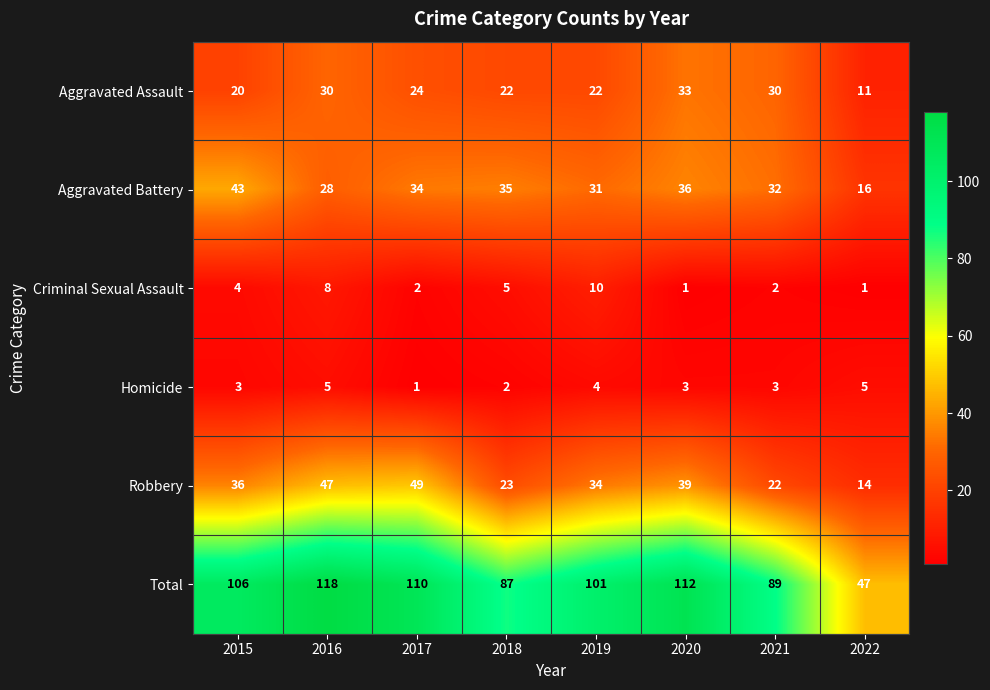

What is the difference between the highest and lowest values at 2017?

109